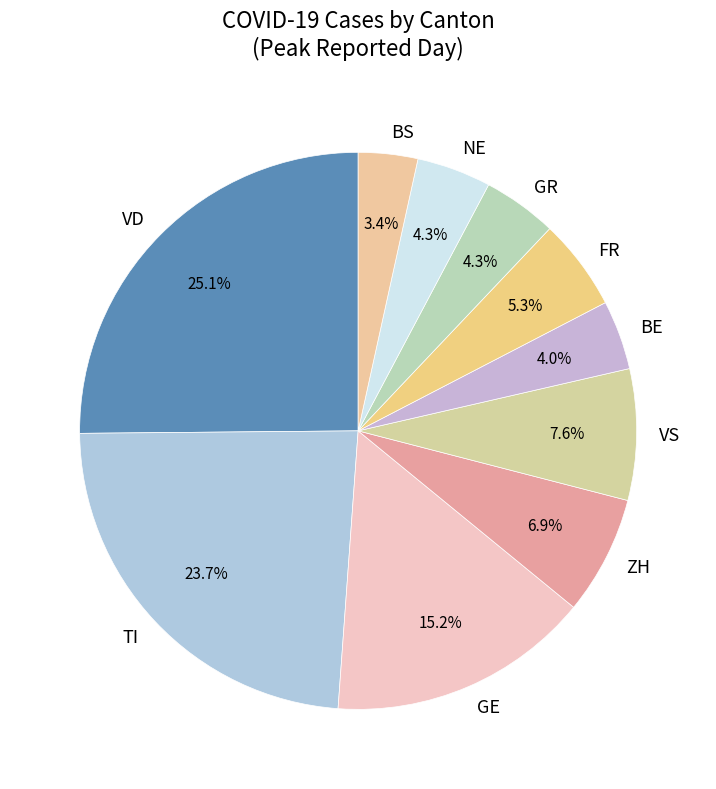

Which slice is the smallest?

BS